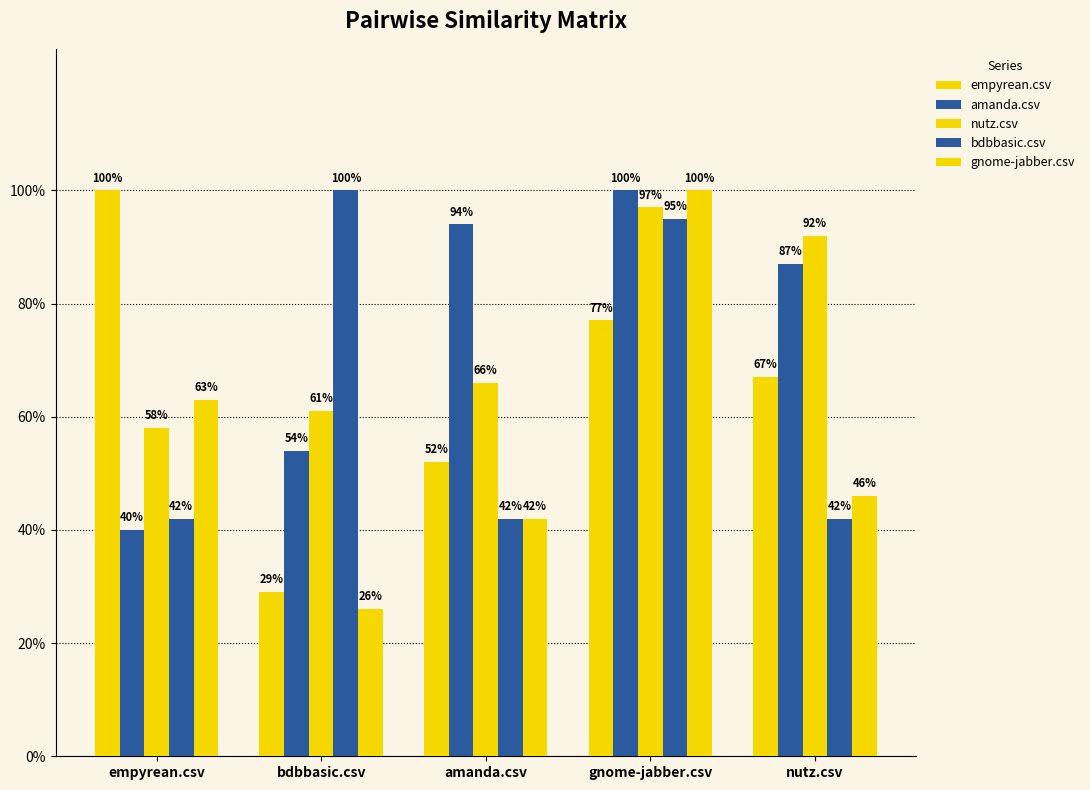

Does the chart contain any negative values?

No